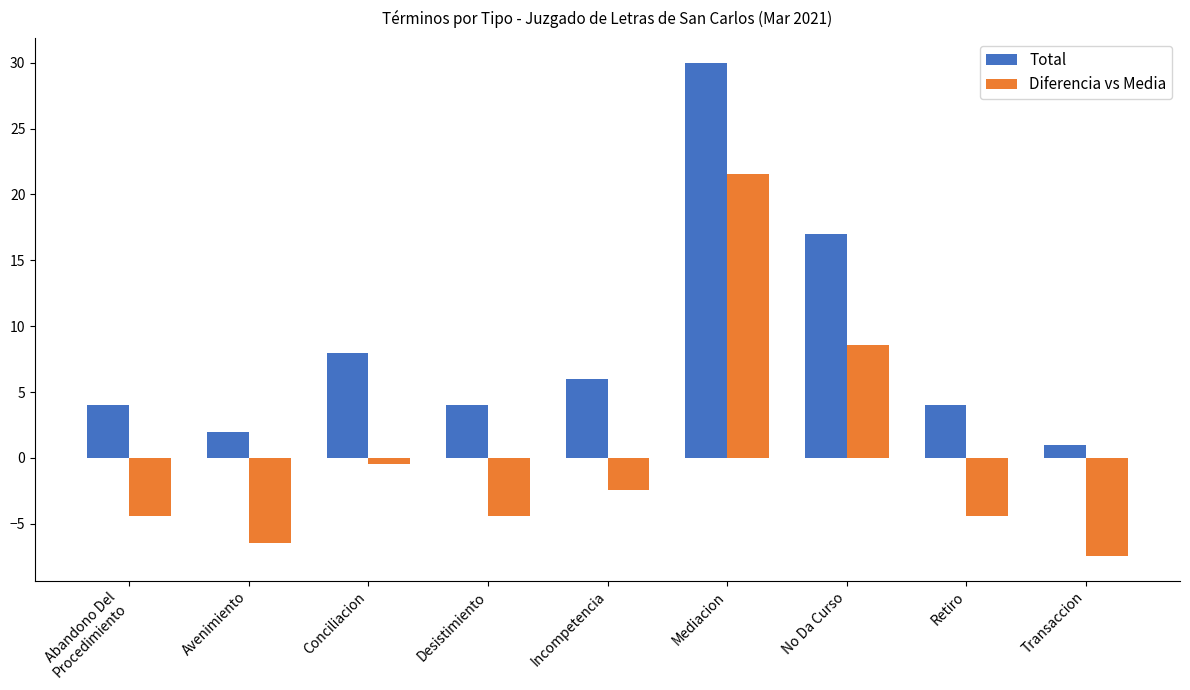

What is the sum of the Diferencia vs Media values at Incompetencia and Mediacion?

19.1